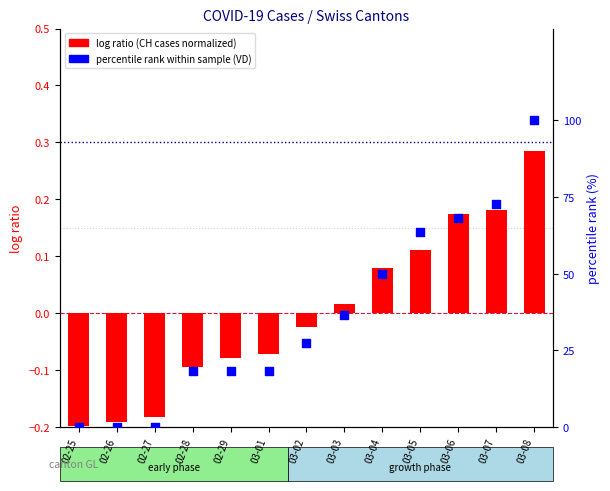

Which series has the largest Y range (max minus min)?

percentile rank within the sample